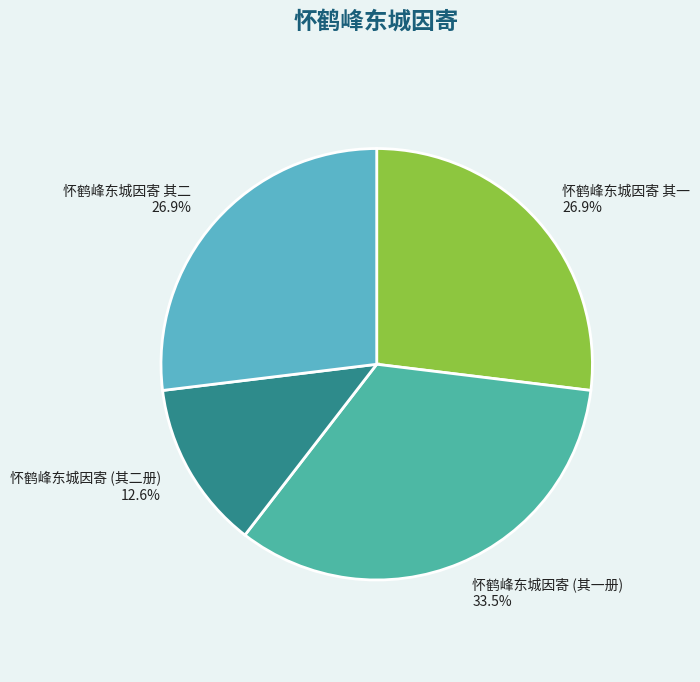

Is the sum of 怀鹤峰东城因寄 其一 and 怀鹤峰东城因寄 其二 greater than half?

Yes